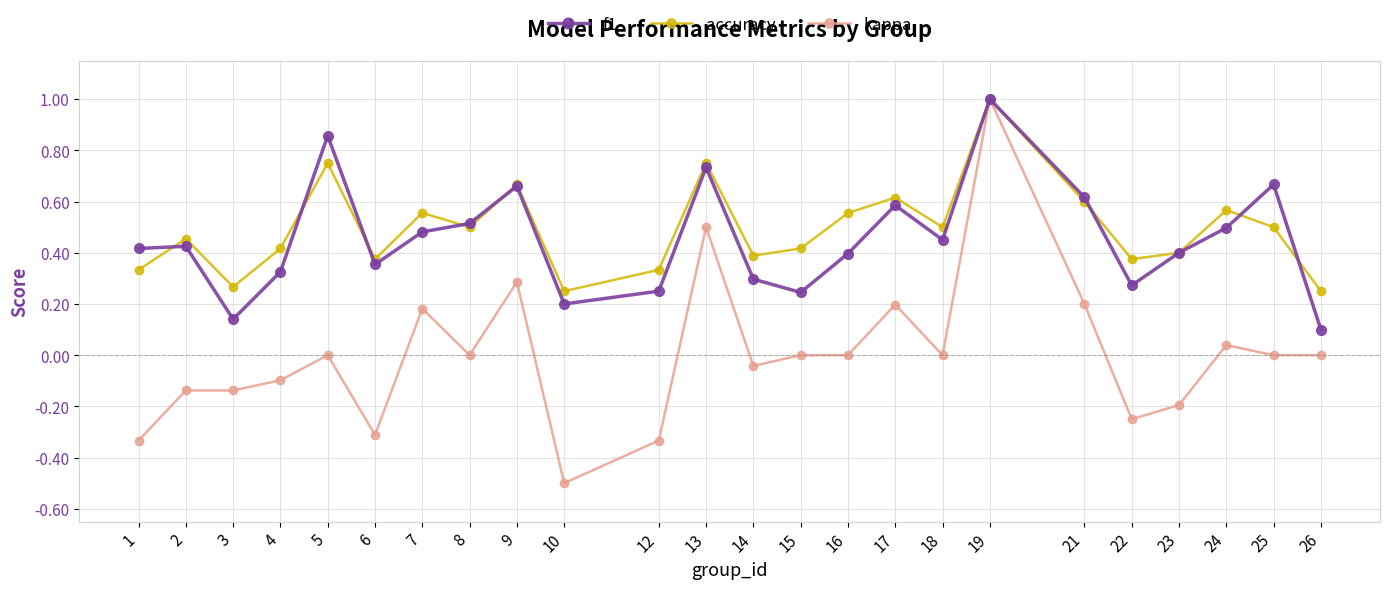

Between 8 and 13, which series saw the biggest shift?

kappa